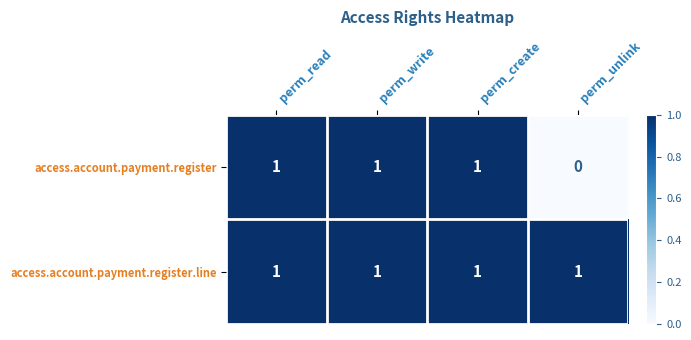

What is the sum of all access.account.payment.register.line values?

4